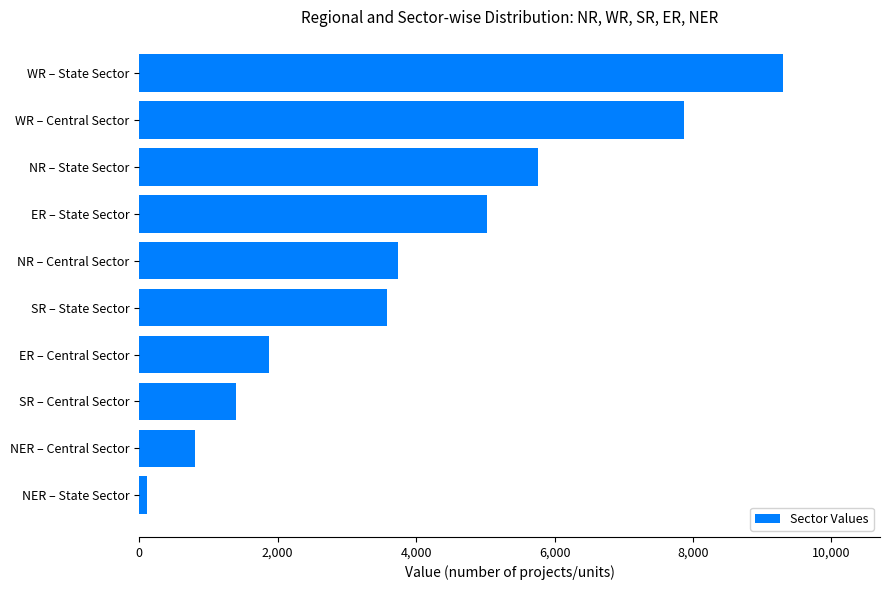

Approximately how many times larger is the value at NR – State Sector compared to ER – State Sector?

1.1